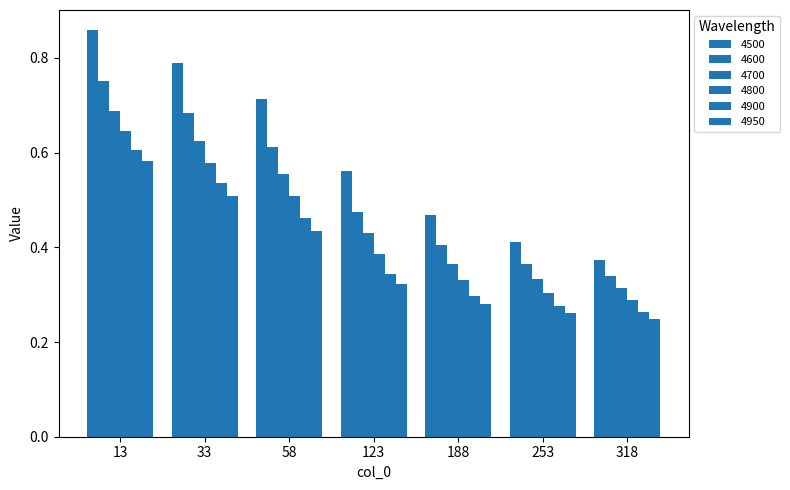

How many series are shown in this chart?

6